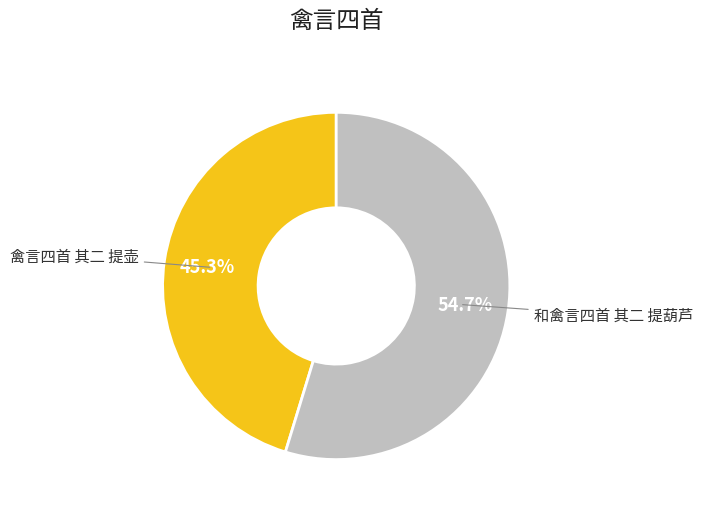

Is there a majority slice in this chart?

Yes